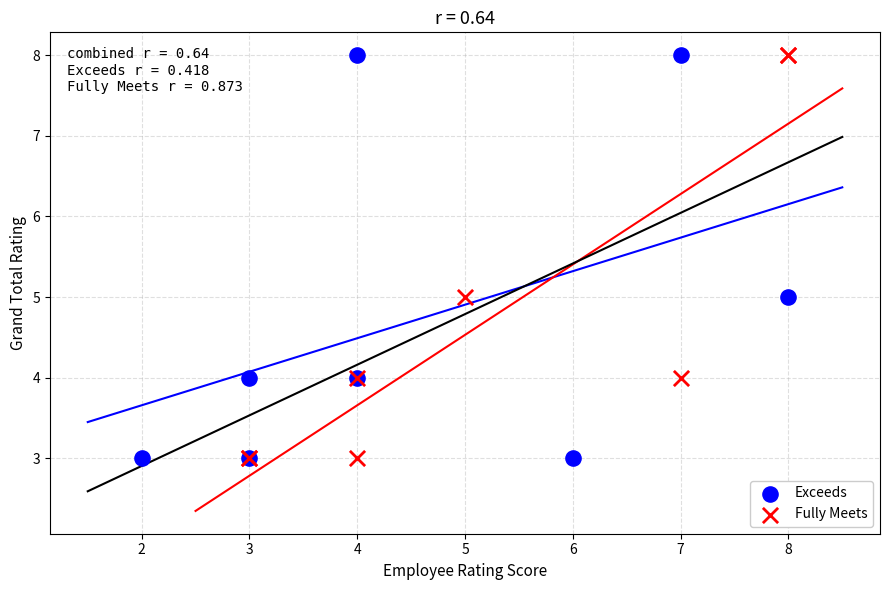

What are all the series names shown in the legend?

Exceeds, Fully Meets